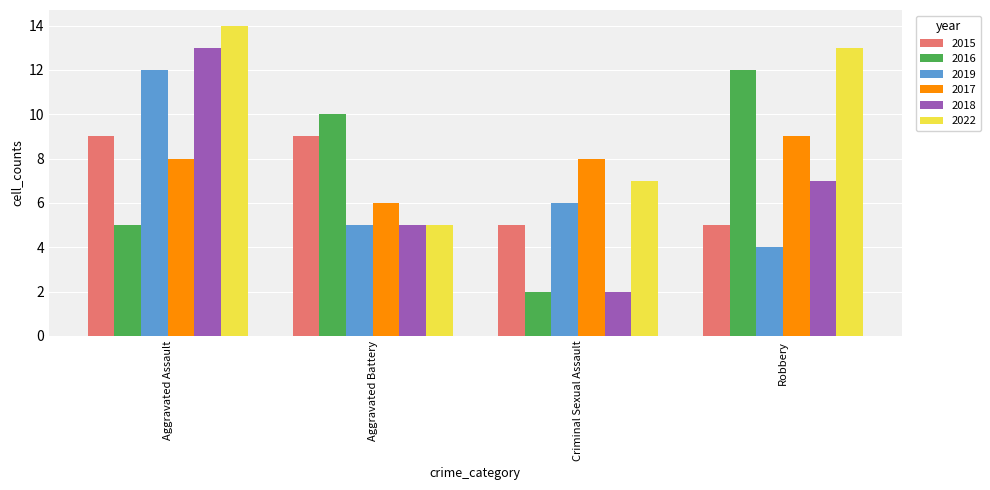

What is the average value of the 2017 series?

8